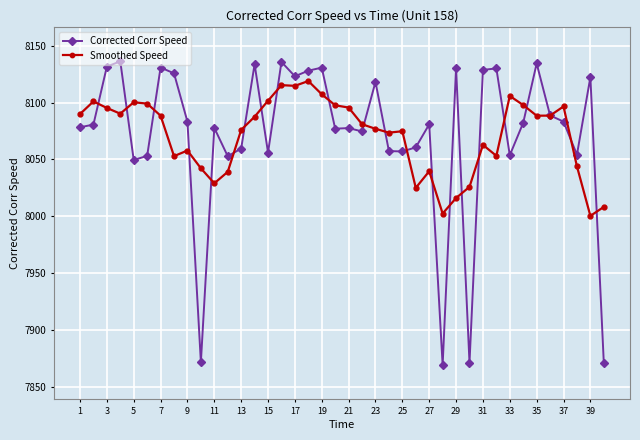

How many distinct data groups are displayed?

2